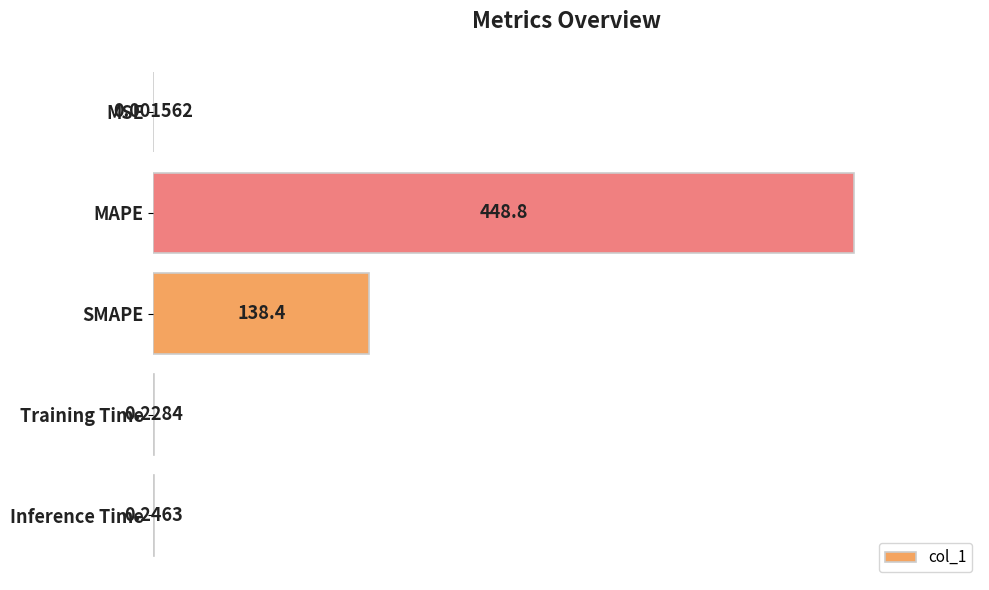

What is the sum of the values at SMAPE and MSE?

138.4